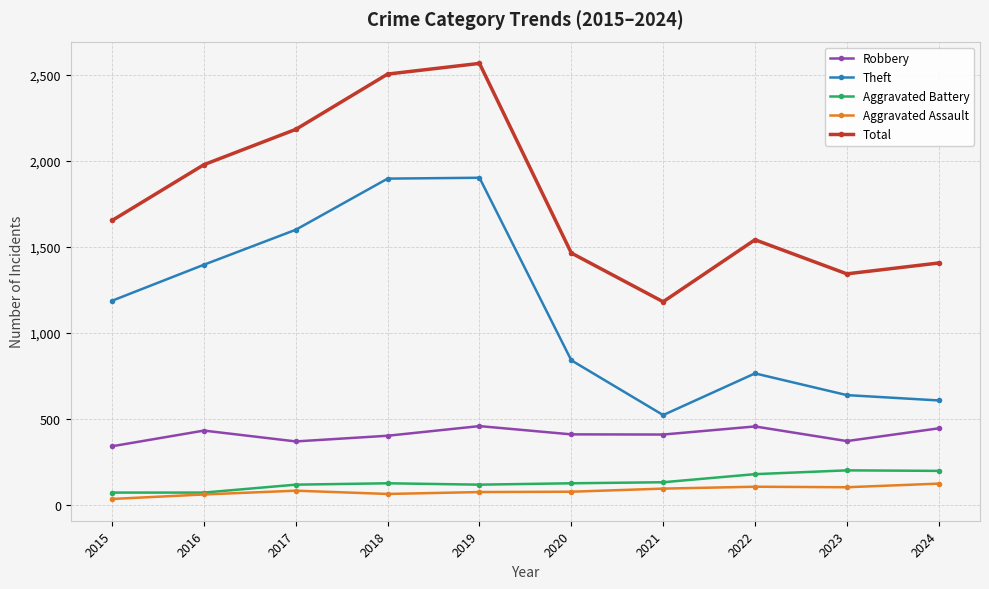

What is the spread (max minus min) of values at 2016?

1915